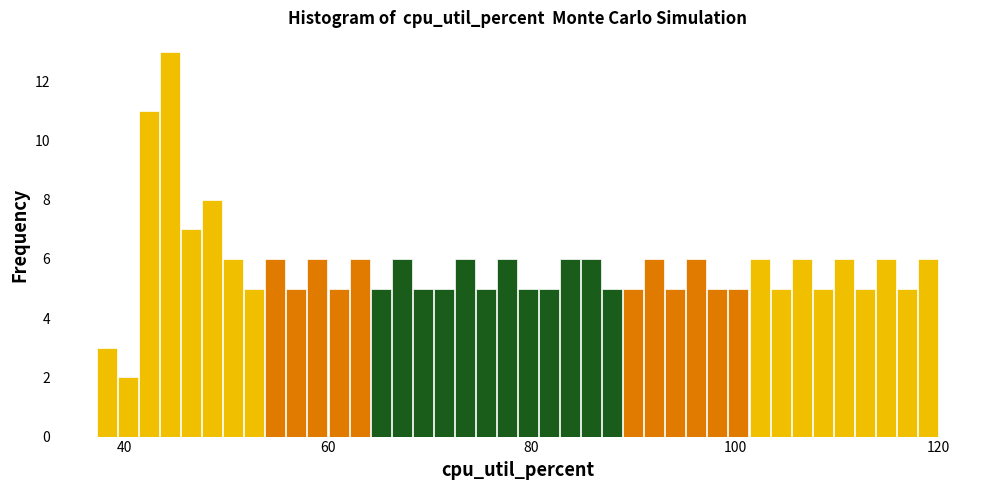

Around what value on the x-axis is the tallest bar? Give the approximate position of its centre, as read against the axis.

44